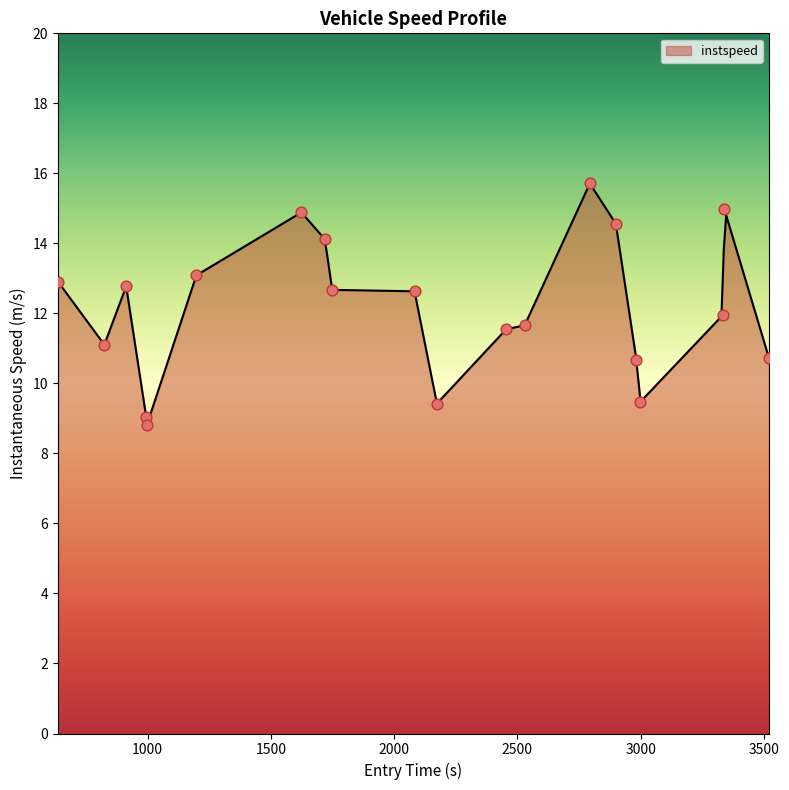

What is the lowest value of the instspeed series?

8.9